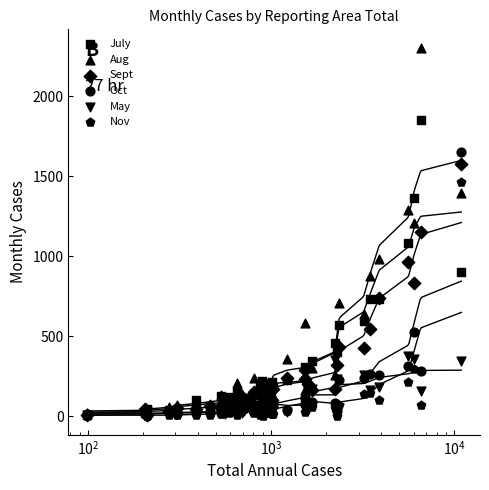

At how many categories does at least one series exceed 1426?

2